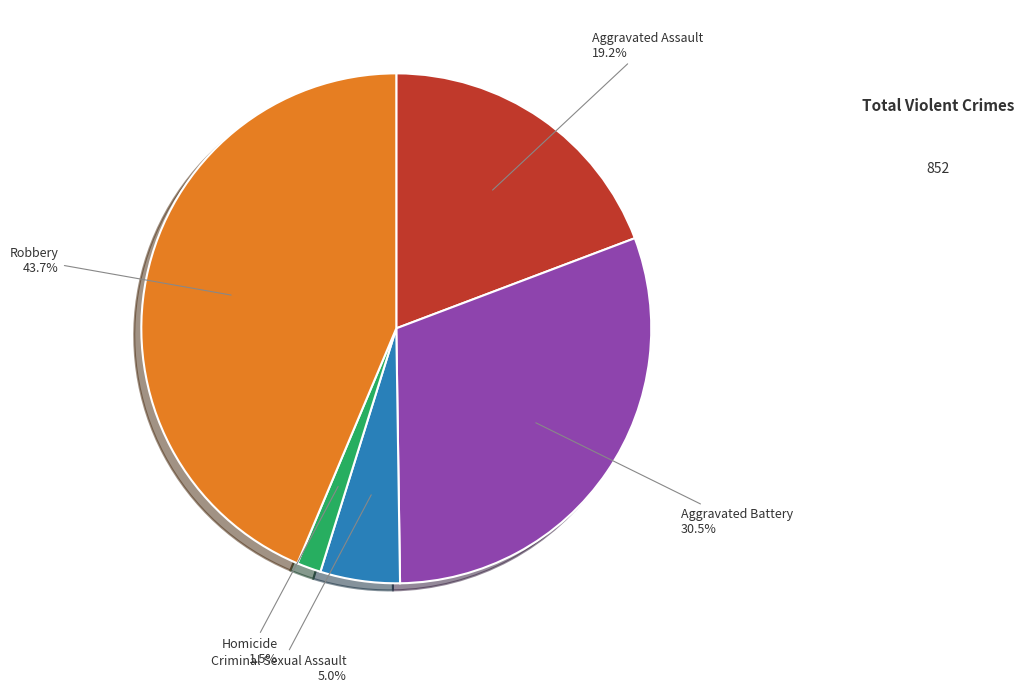

Is there a majority slice in this chart?

No